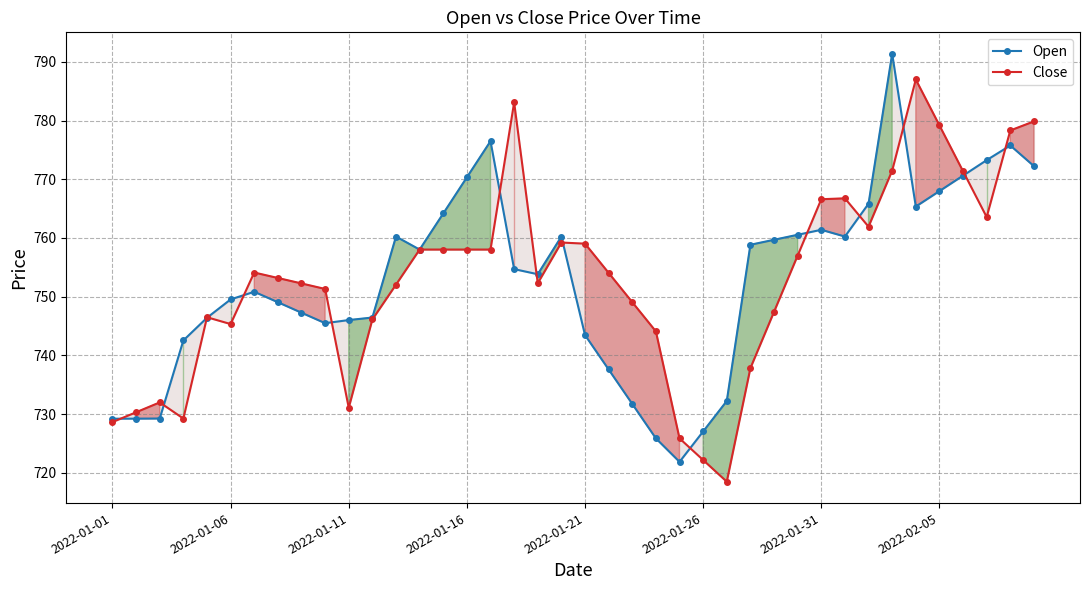

Is it true that Close equals 758.0 at 13?

True